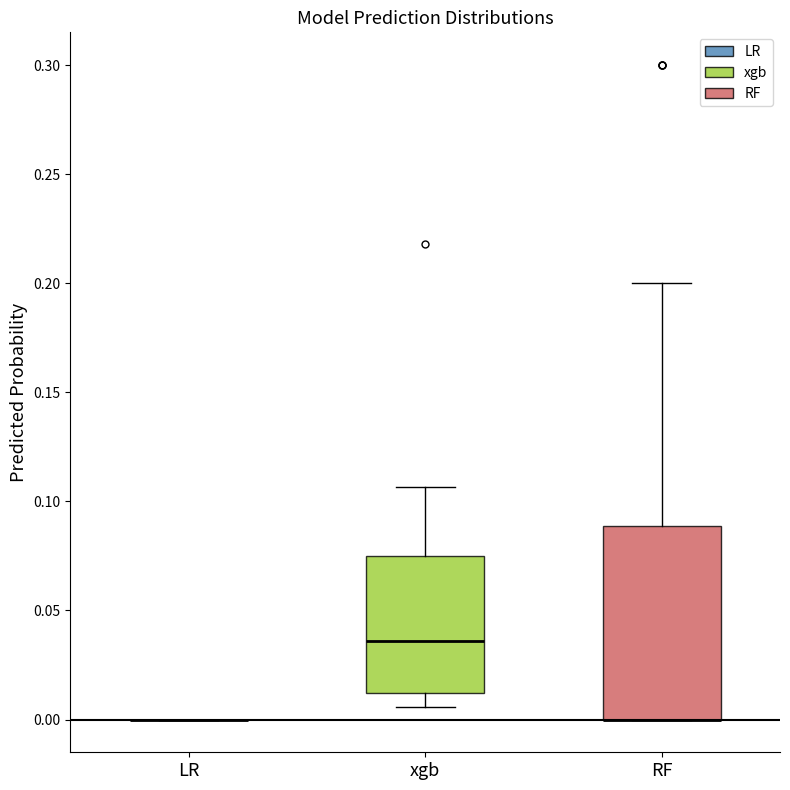

Reading left to right, transcribe this box plot: for each box, give where its median line is, the range the box spans, and where its two whiskers end, as read against the y-axis. The values are not printed on the chart, so give them approximately, as read against the axis.

LR: box collapsed to a line at 0.000, whiskers 0.000 to 0.000
xgb: median 0.035, box 0.010 to 0.075, whiskers 0.005 to 0.105
RF: median 0.000 (drawn on the box's lower edge), box 0.000 to 0.090, whiskers 0.000 to 0.200